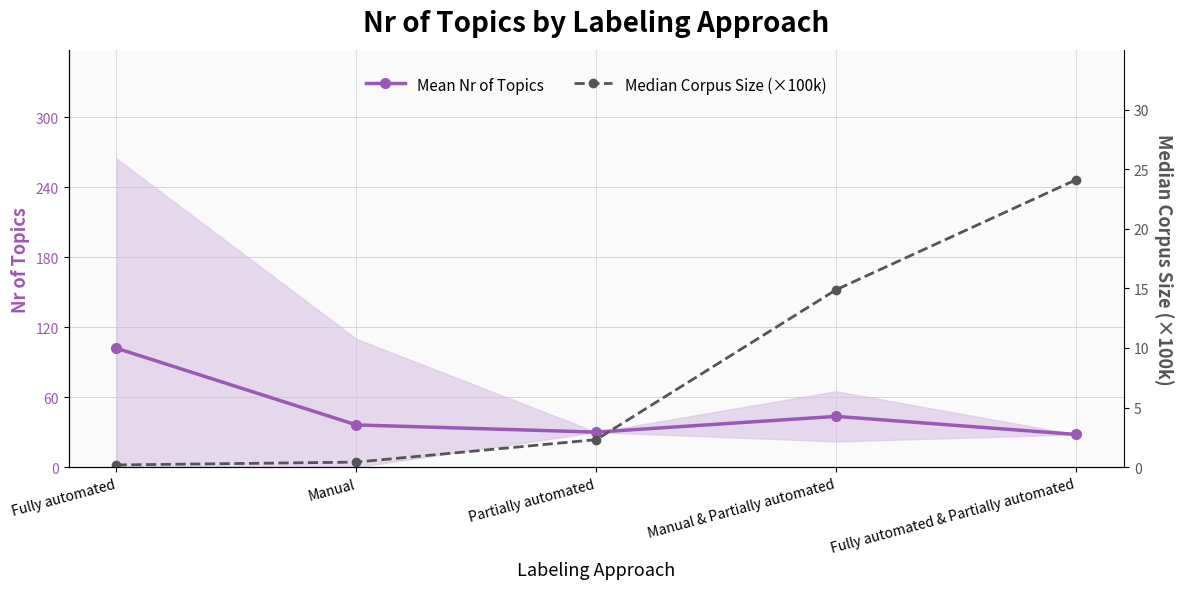

Reading right to left, extract all data points from this chart.

Mean Nr of Topics: 28.0	43.5	30.0	36.2	101.9
Median Corpus Size (×100k): 24.1	14.9	2.3	0.4	0.2